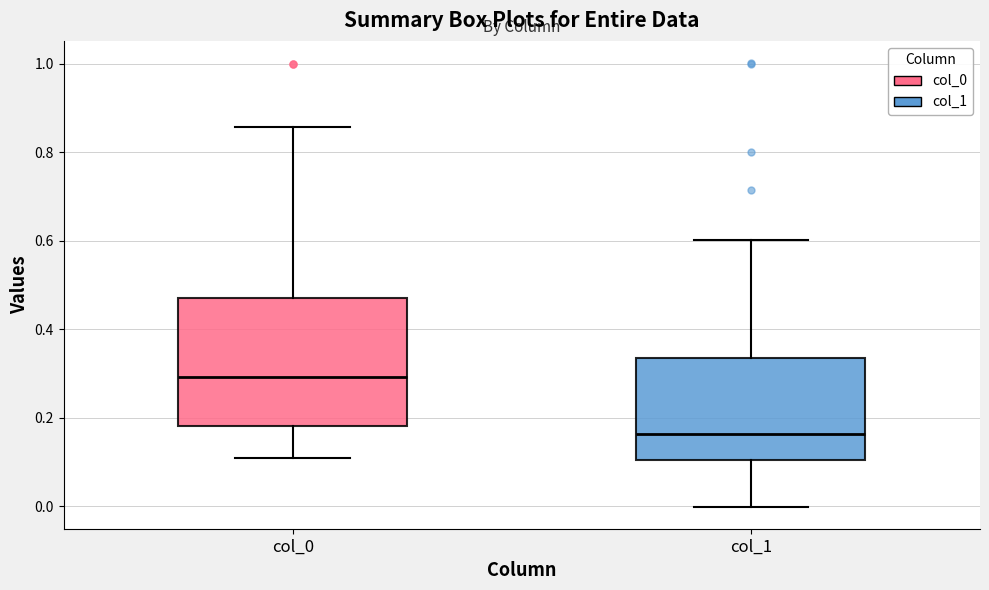

Which box has the lowest median line?

col_1